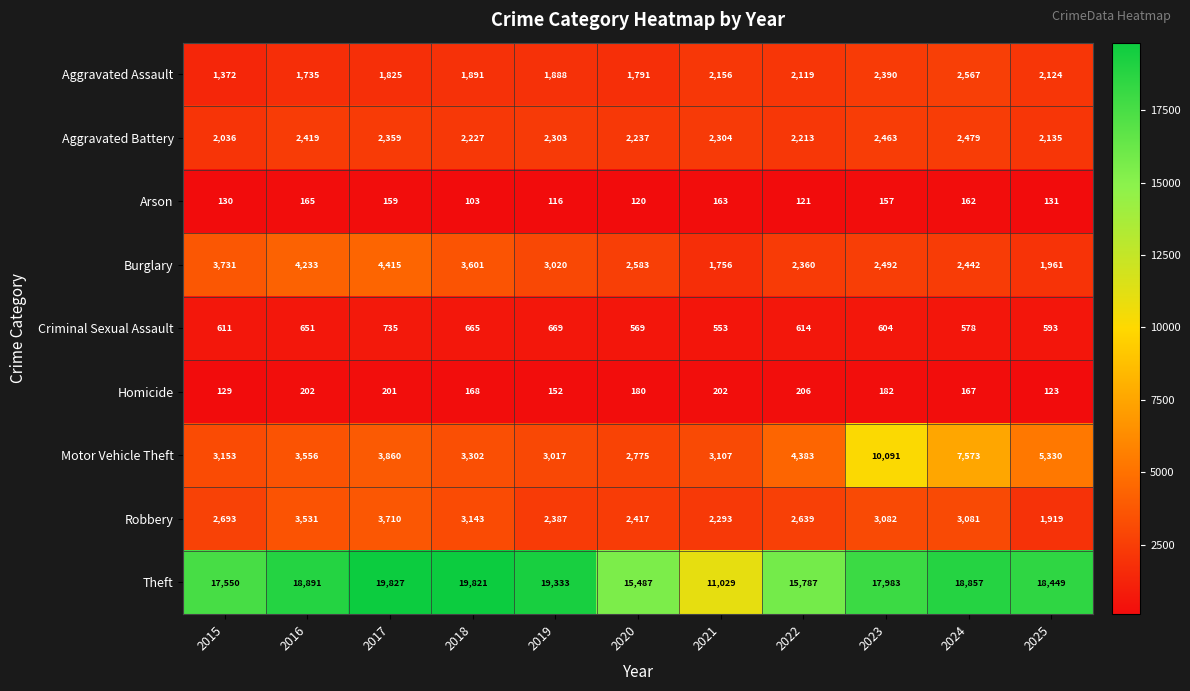

Is it true that Theft equals 18449 at 2025?

True